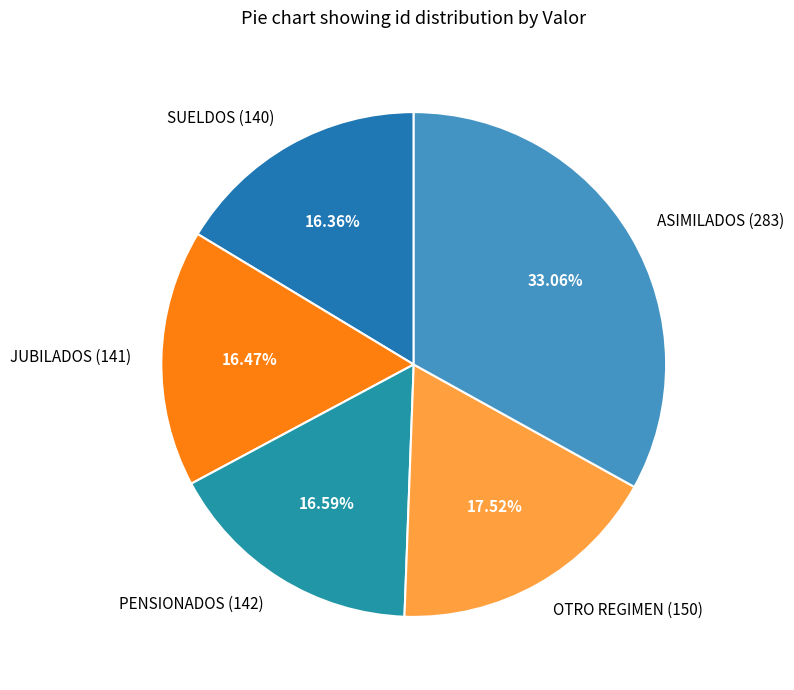

Does ASIMILADOS (283) represent more than half of the total?

No